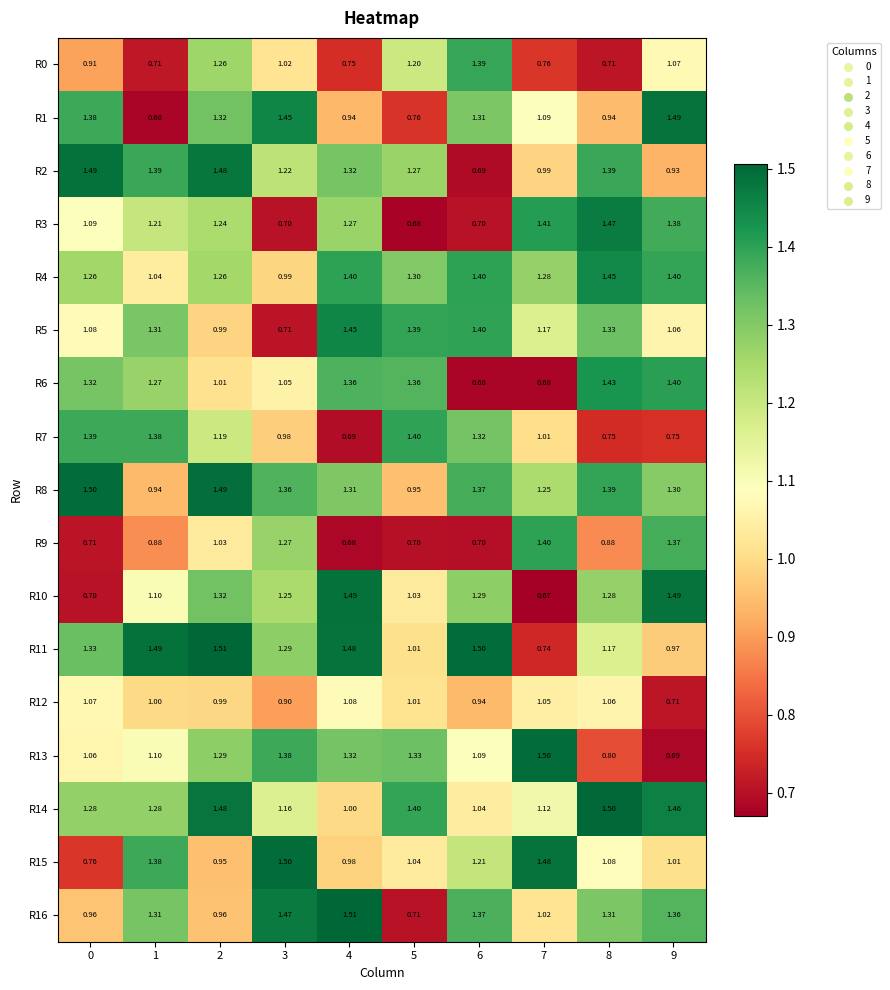

What is the minimum value shown in the chart?

0.7